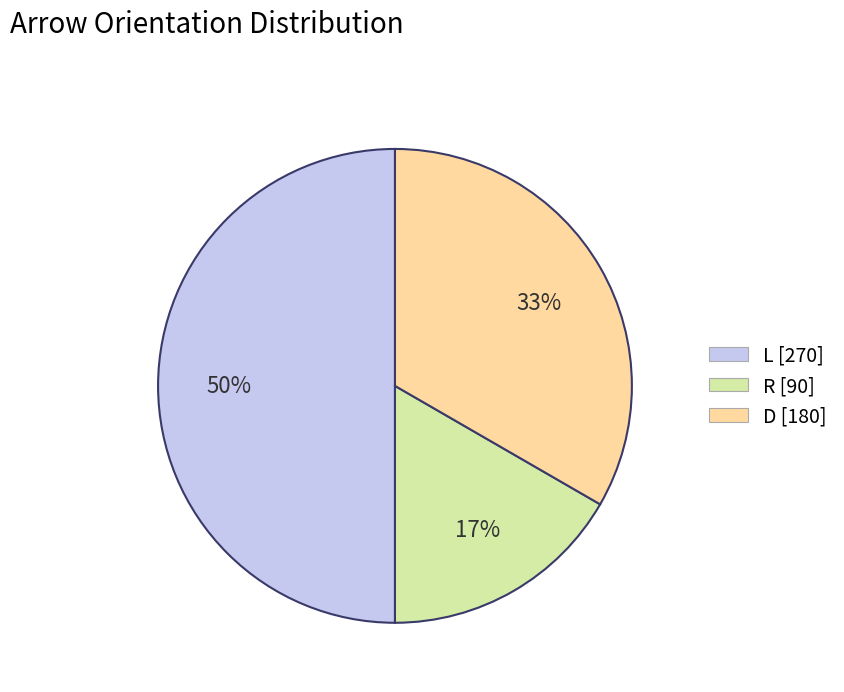

To the nearest percent, what is the average slice percentage?

33%